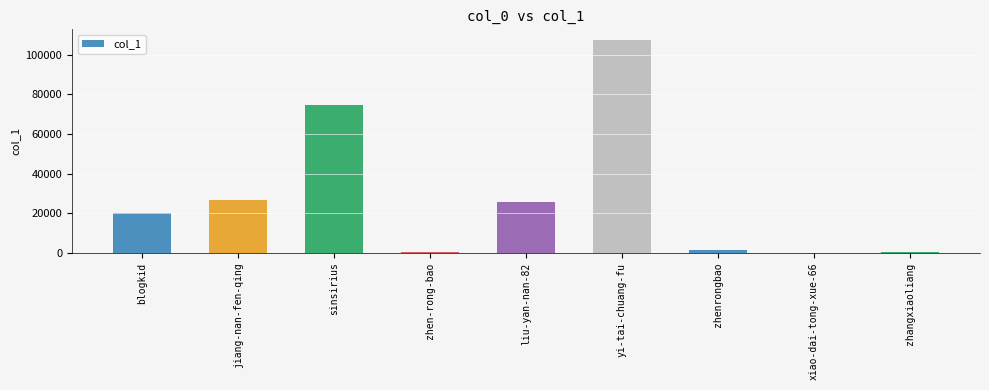

What is the greatest value displayed?

107510